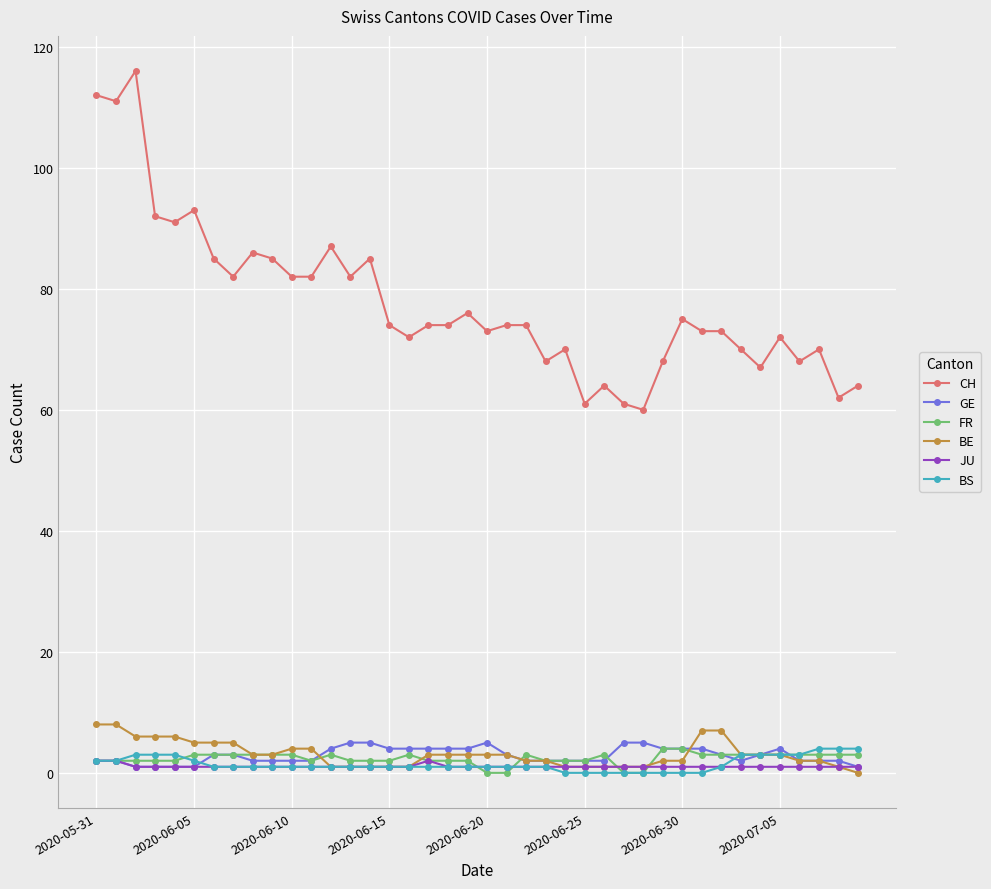

What is the value of the BE point at the 22nd from the left?

3